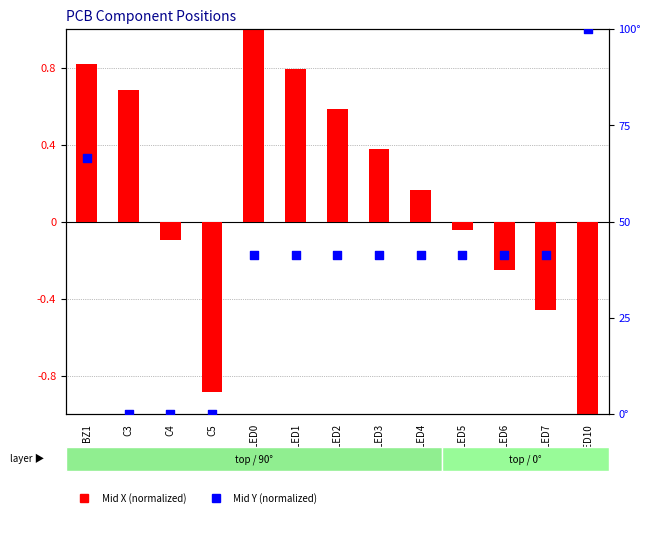

Which series has the largest Y range (max minus min)?

Mid Y (normalized)